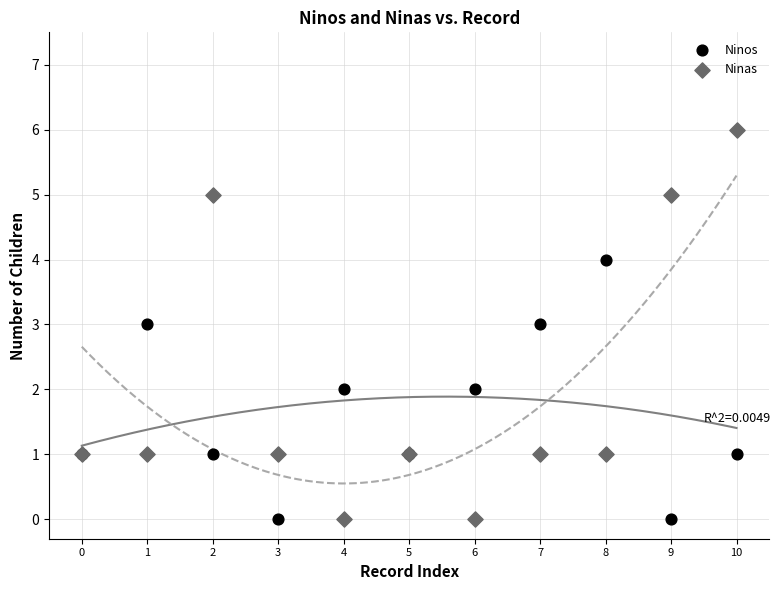

What are all the series names shown in the legend?

Ninos, Ninas